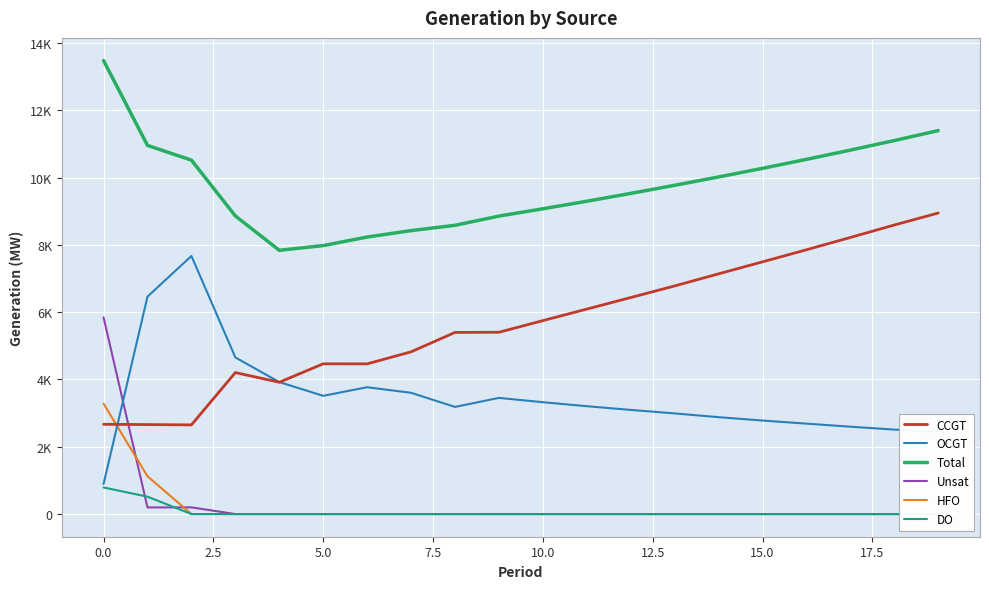

At how many categories does at least one series exceed 5730?

20